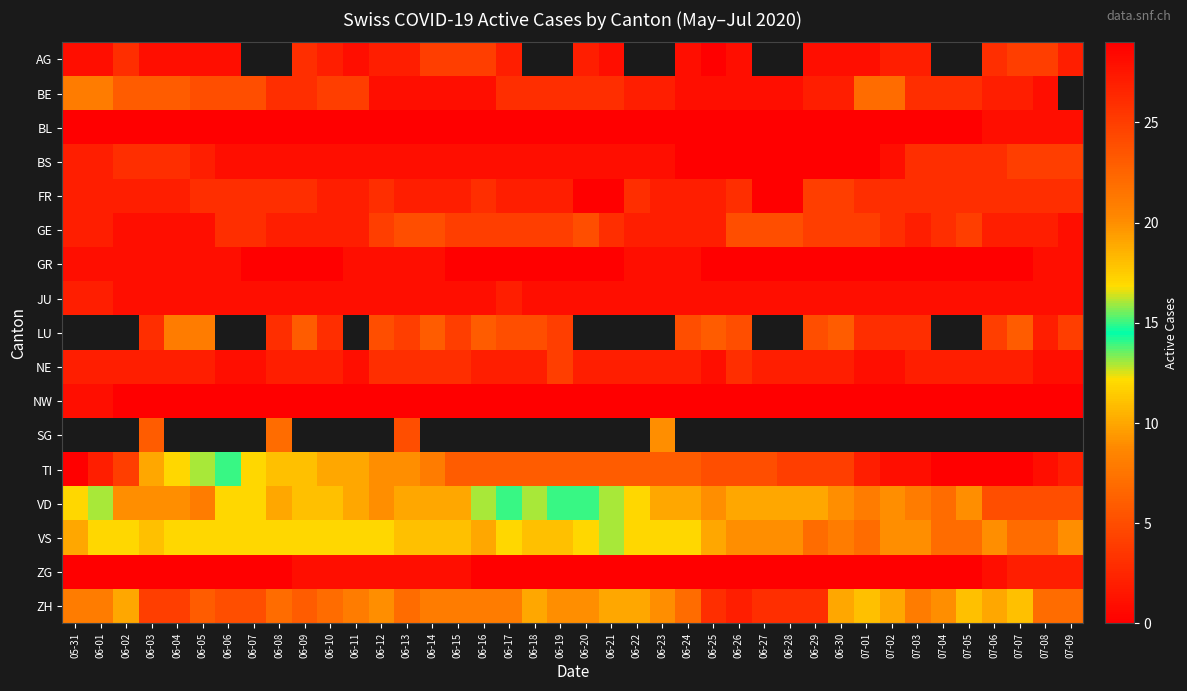

Between 07-08 and 06-01, which is larger?

07-08